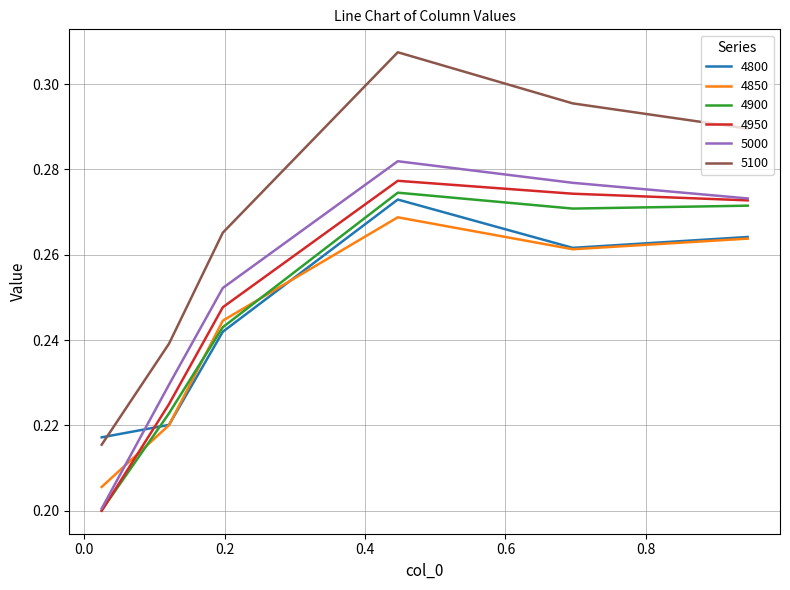

Which series has the widest spread of values?

5100